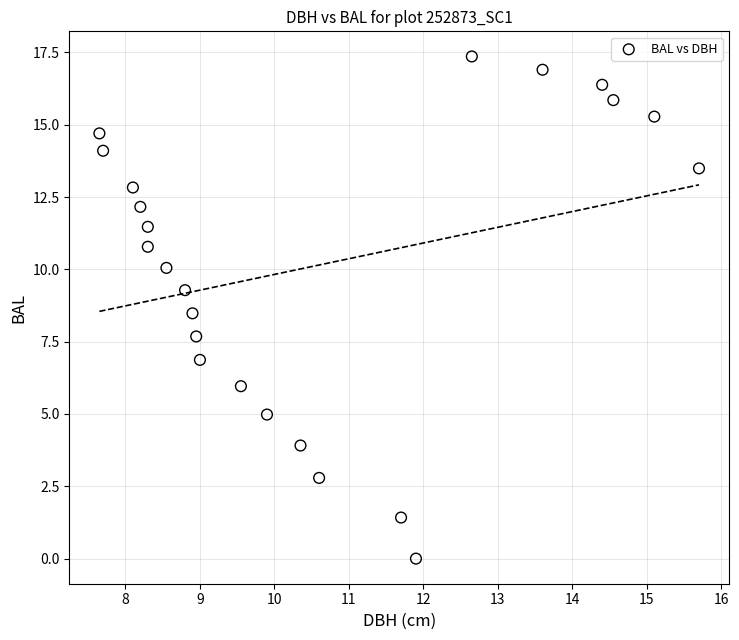

What is the range of Y values (max minus min)?

17.4